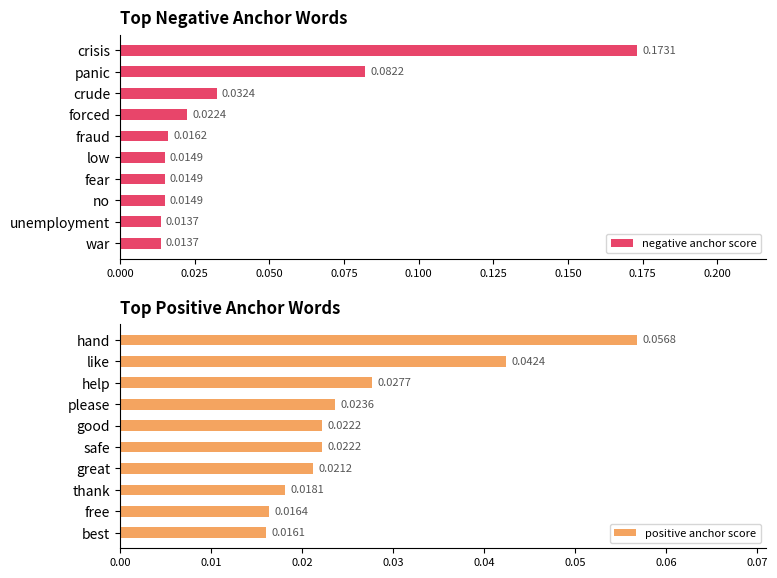

What is the sum of all negative anchor score values?

0.4